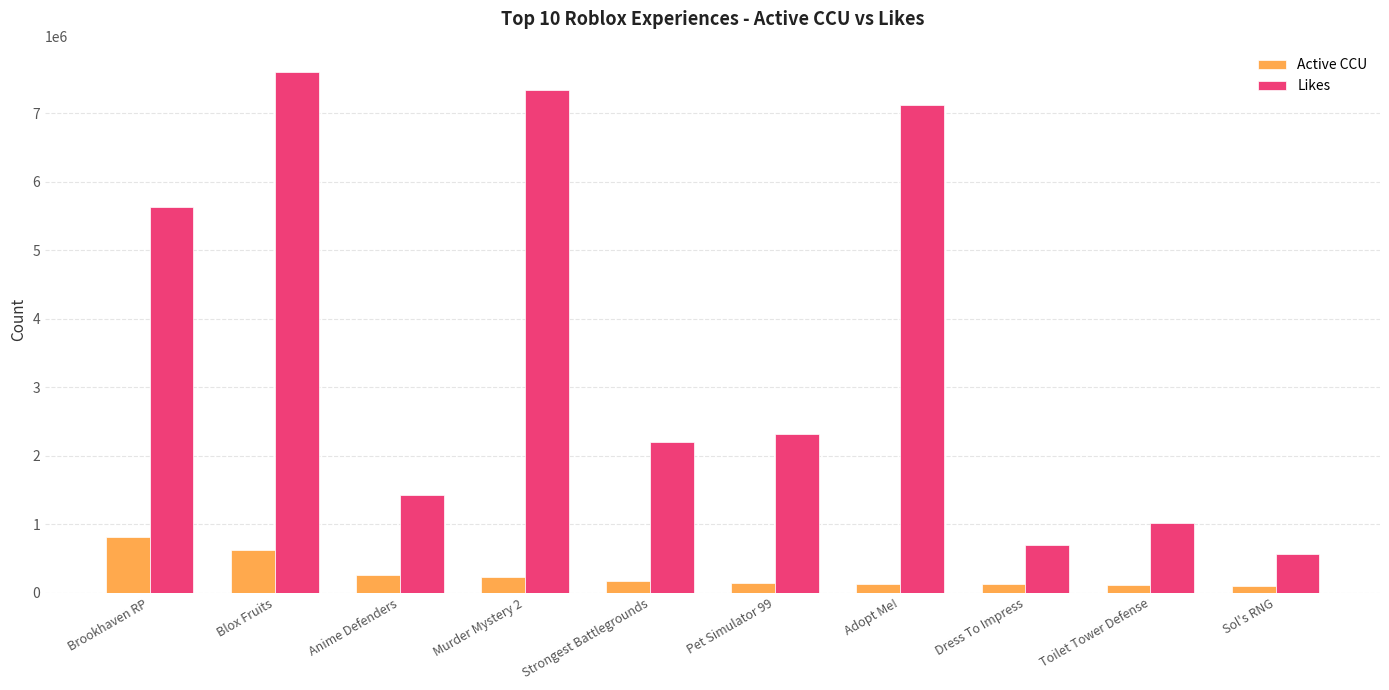

At which label is Likes closest to 4080582?

Brookhaven RP